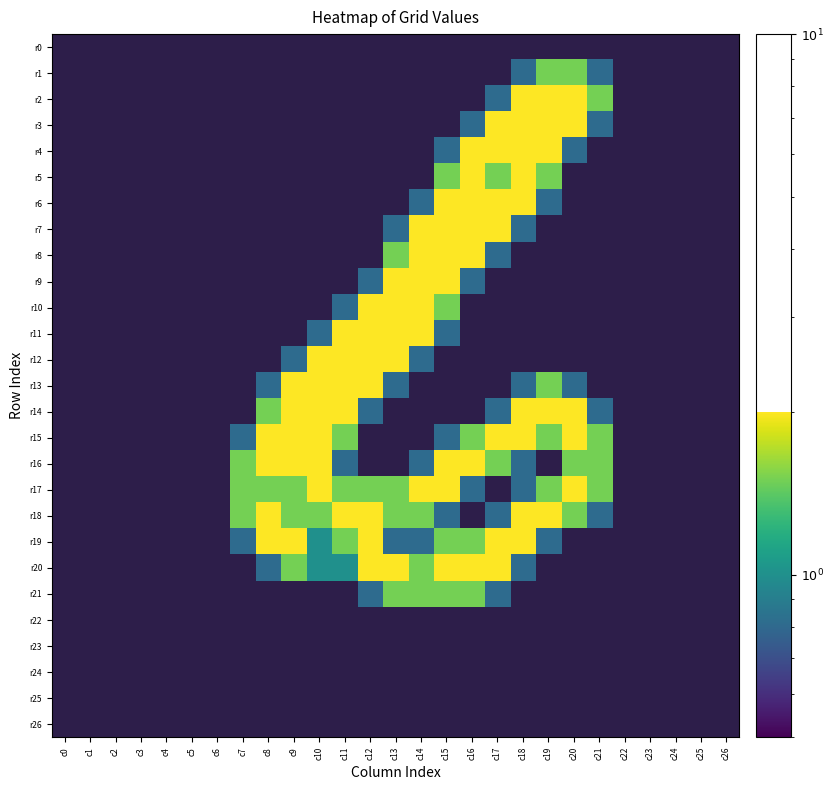

Which series has the widest spread of values?

r2